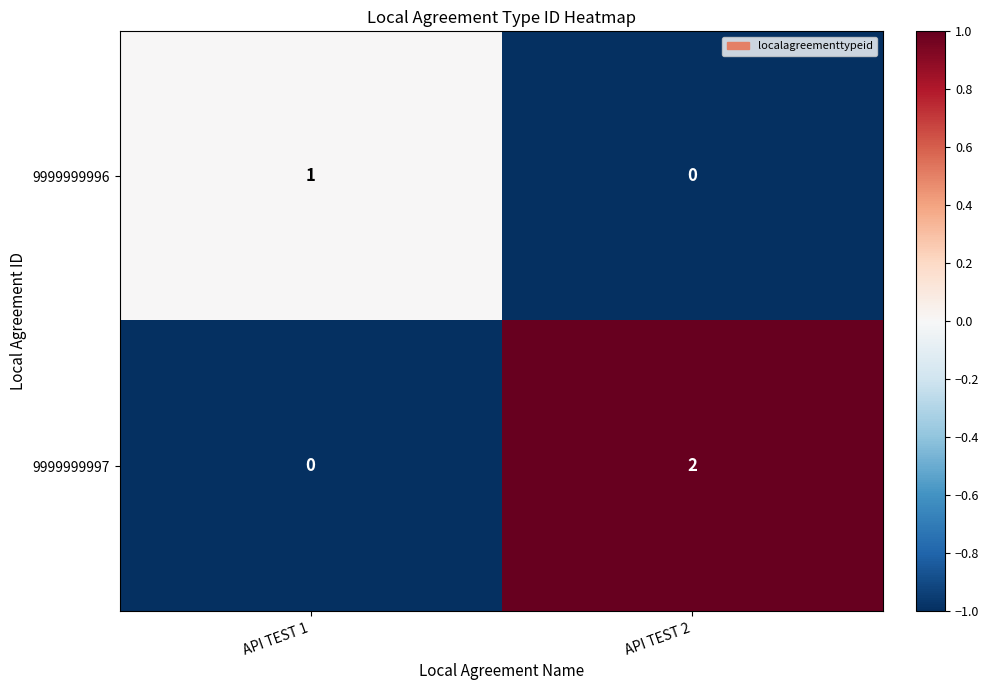

Reading right to left, list all the values displayed in this chart.

9999999996: 0	1
9999999997: 2	0